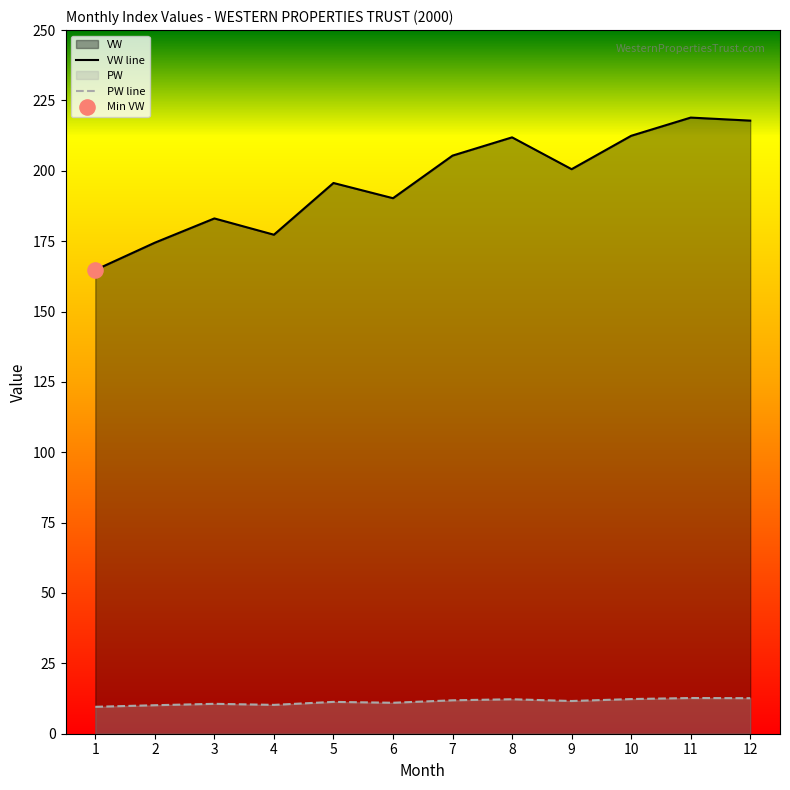

At how many categories does at least one series exceed 76?

12